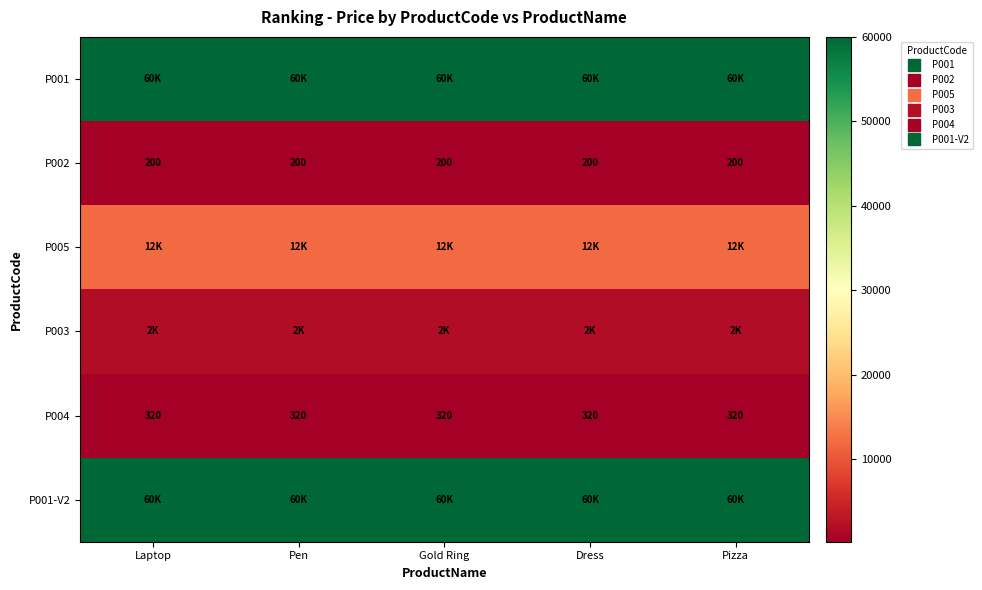

List the labels in order of P002 value, largest first.

Laptop, Pen, Gold Ring, Dress, Pizza